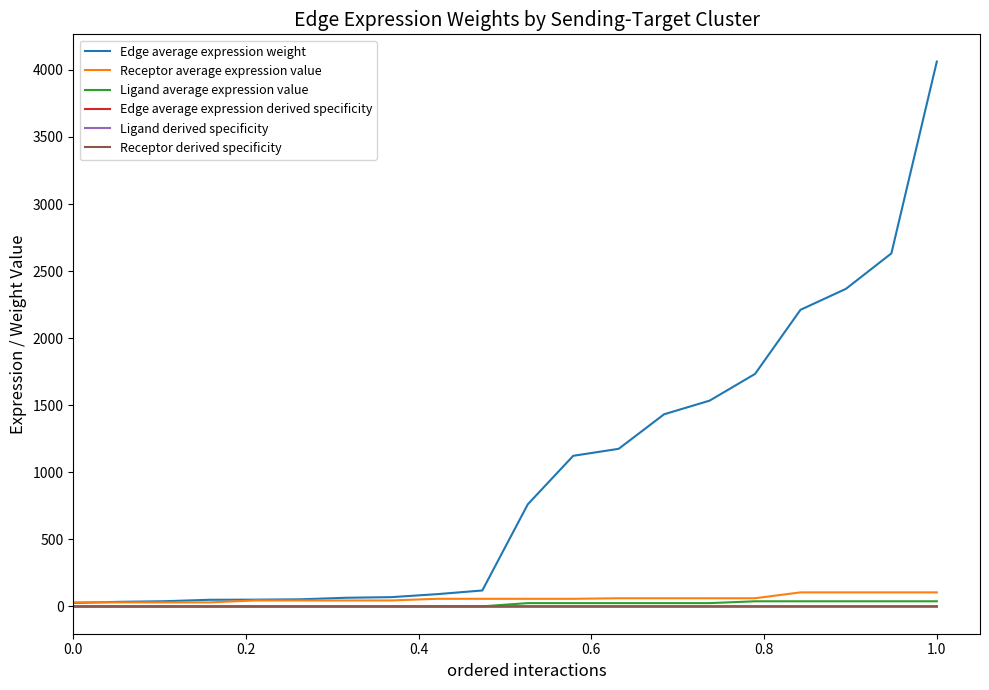

What is the maximum value shown in the chart?

4061.7